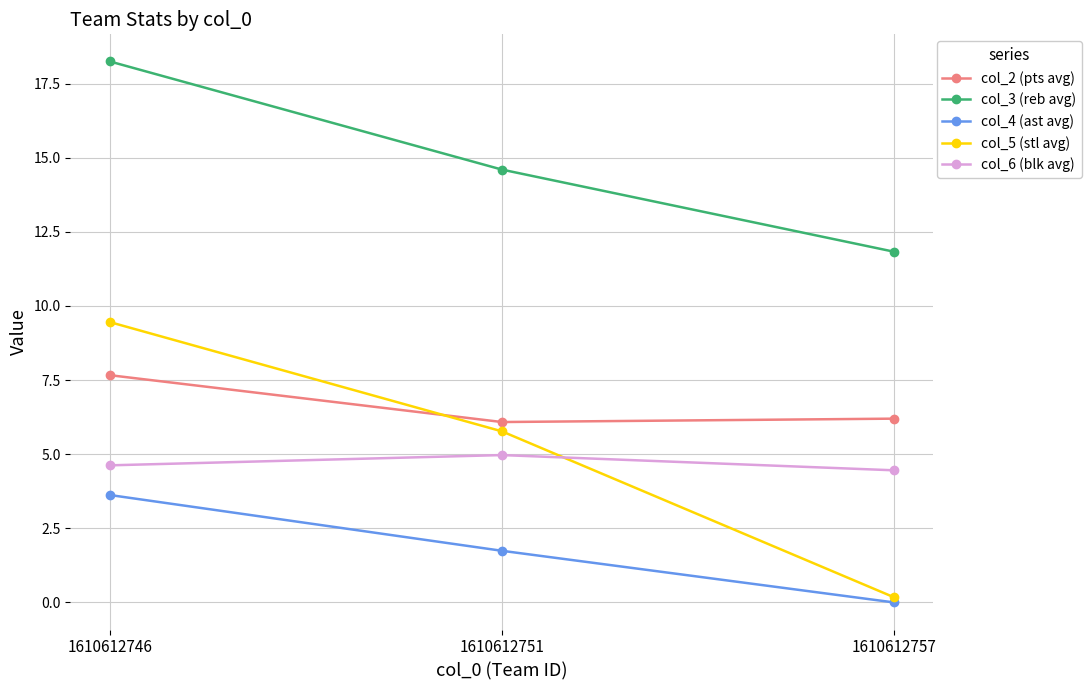

Rank the categories by col_4 (ast avg) value from highest to lowest.

1610612746, 1610612751, 1610612757